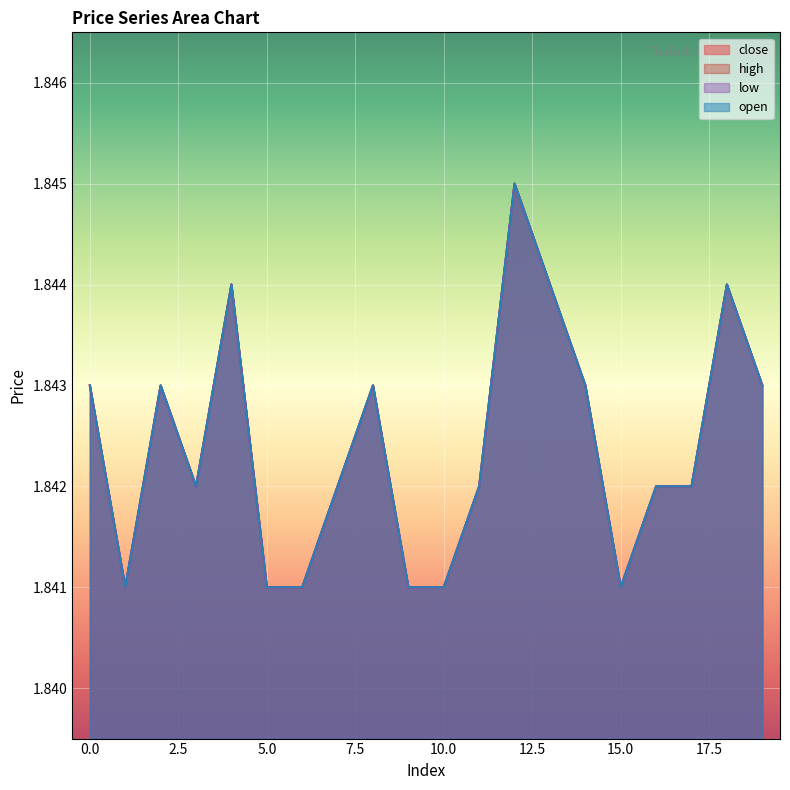

What is the value of the high point at the 3rd from the left?

1.8